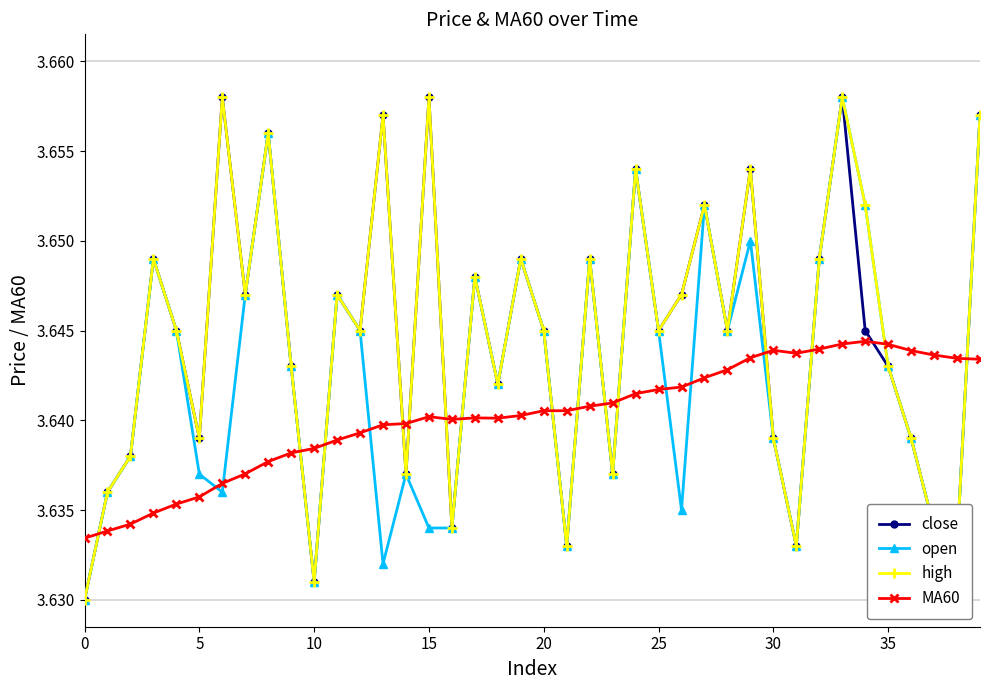

True or false: close and MA60 intersect in this chart.

True